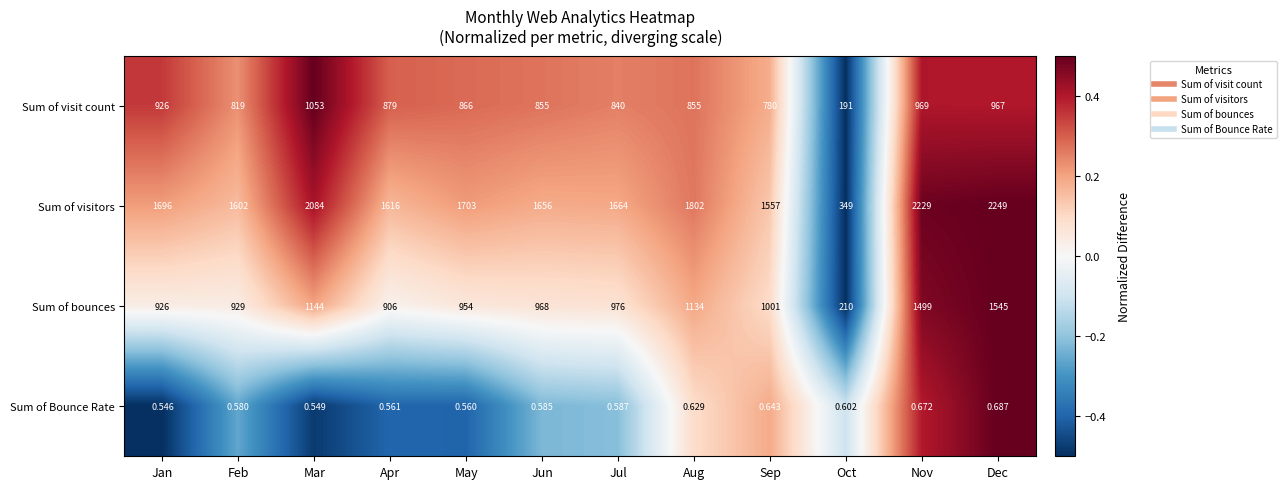

Where does the Sum of visit count series first go above 866?

Jan